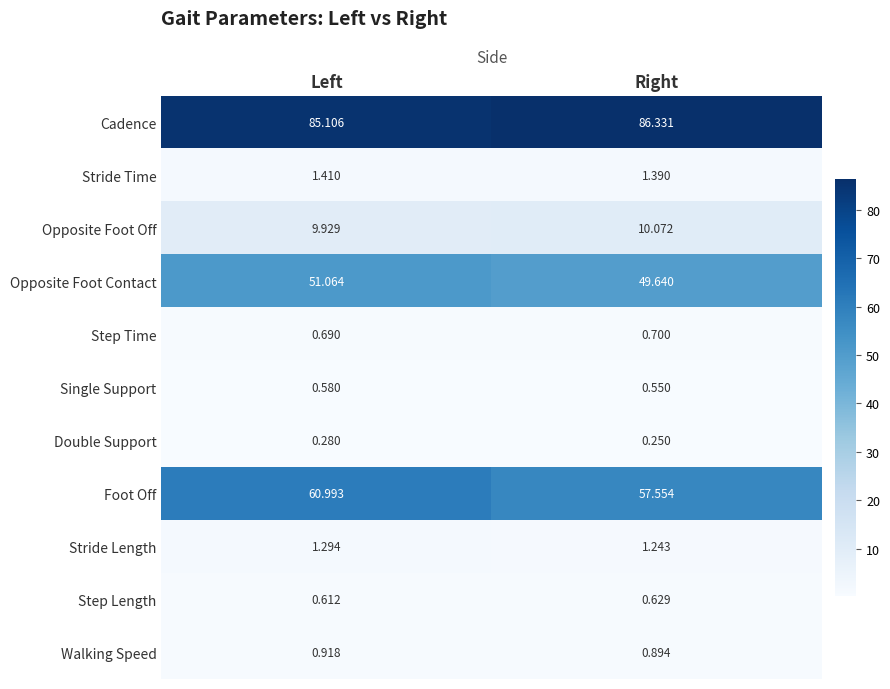

Which series has the largest total across all categories?

Cadence